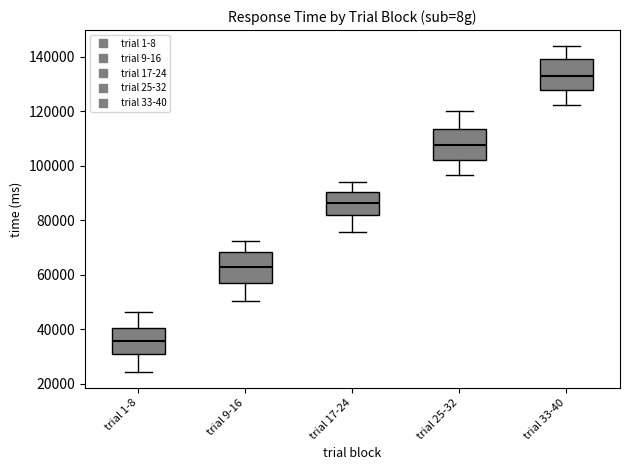

Where does the median line of the box for trial 1-8 sit on the y-axis? The values are not printed on the chart, so give them approximately, as read against the axis.

36000